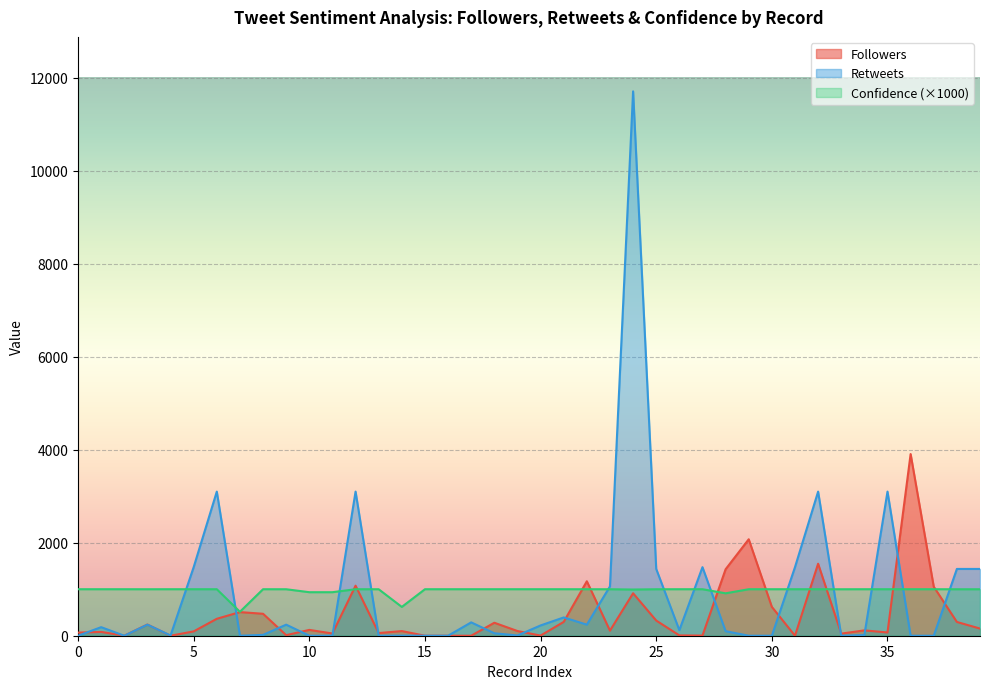

How many lines are shown in the chart?

3